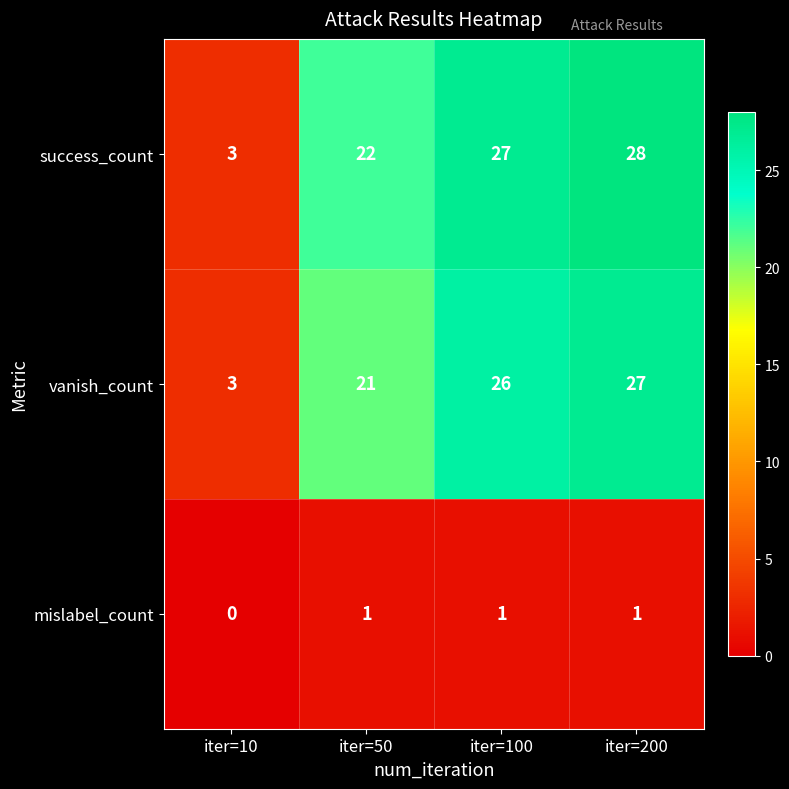

Which series has the widest spread of values?

success_count